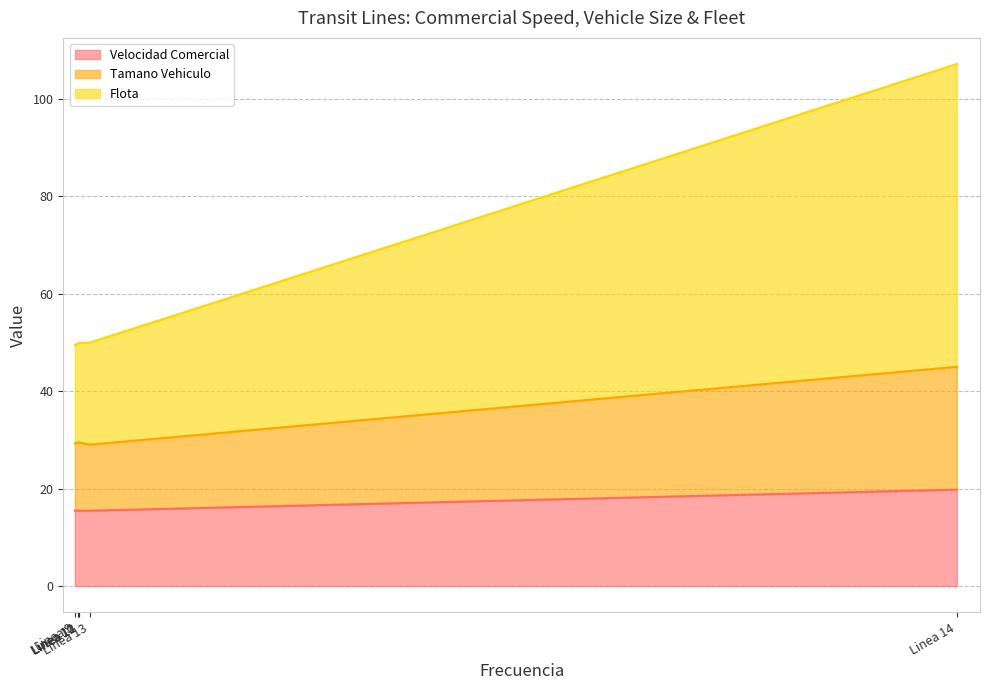

At Linea 14, list the series in order from largest to smallest.

Flota, Tamano Vehiculo, Velocidad Comercial